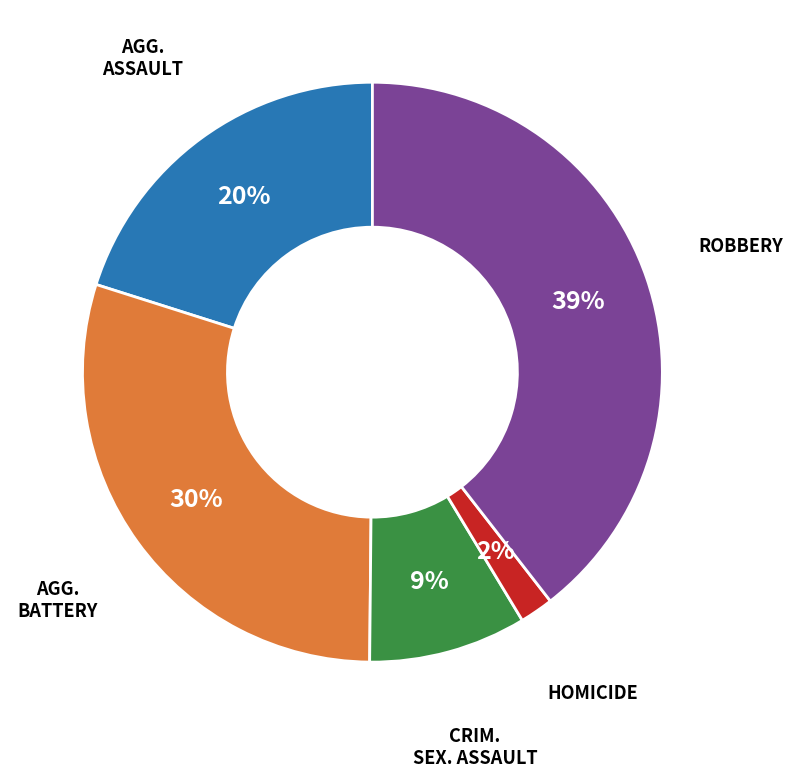

Does any single category account for the majority?

No